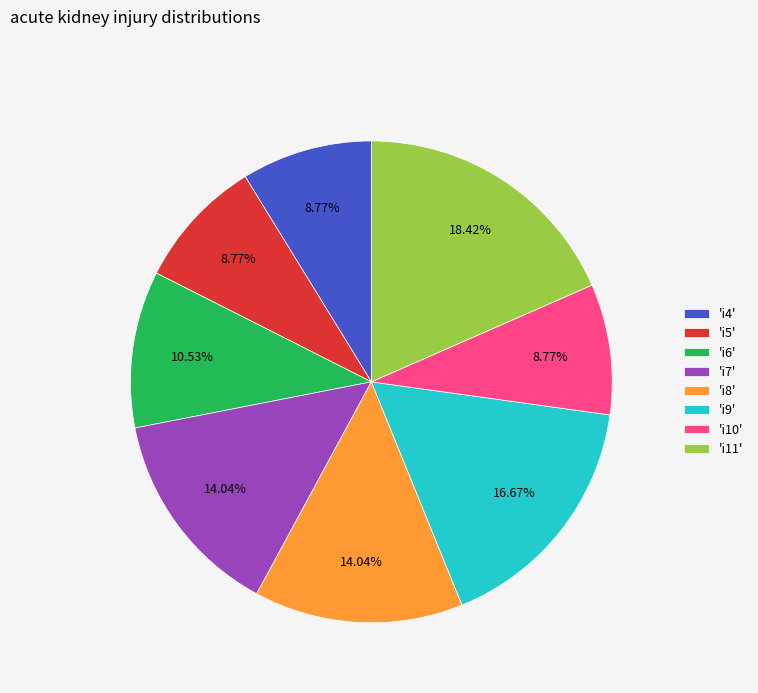

Do 'i5' and 'i8' together represent more than half of the pie?

No